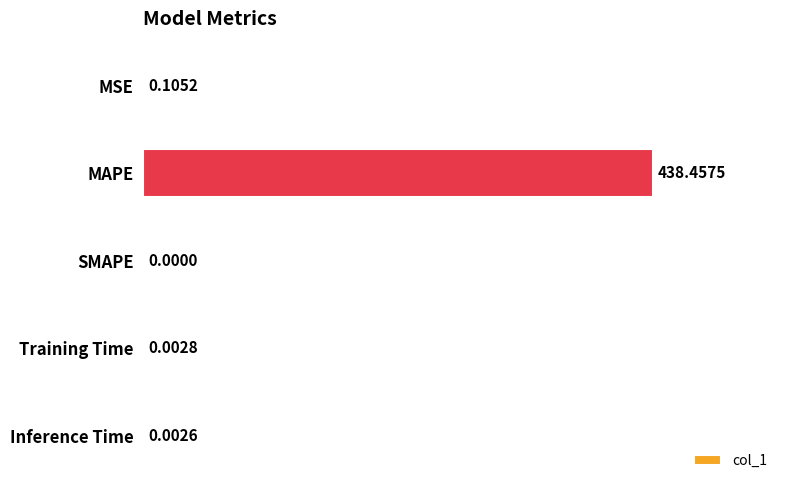

What is the change in value from MSE to MAPE?

+438.4